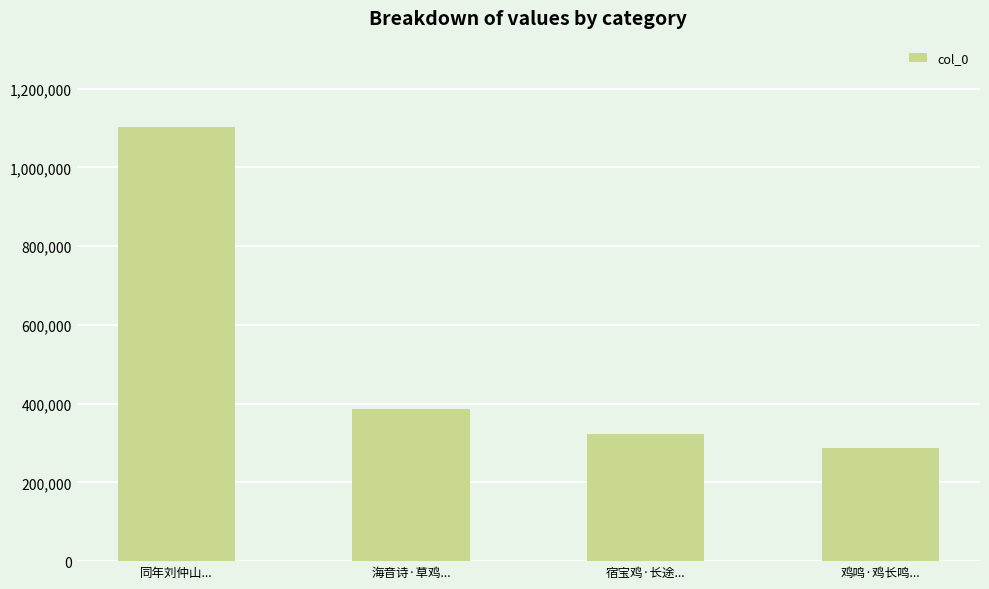

What value does the data have at 宿宝鸡·长途...?

322717